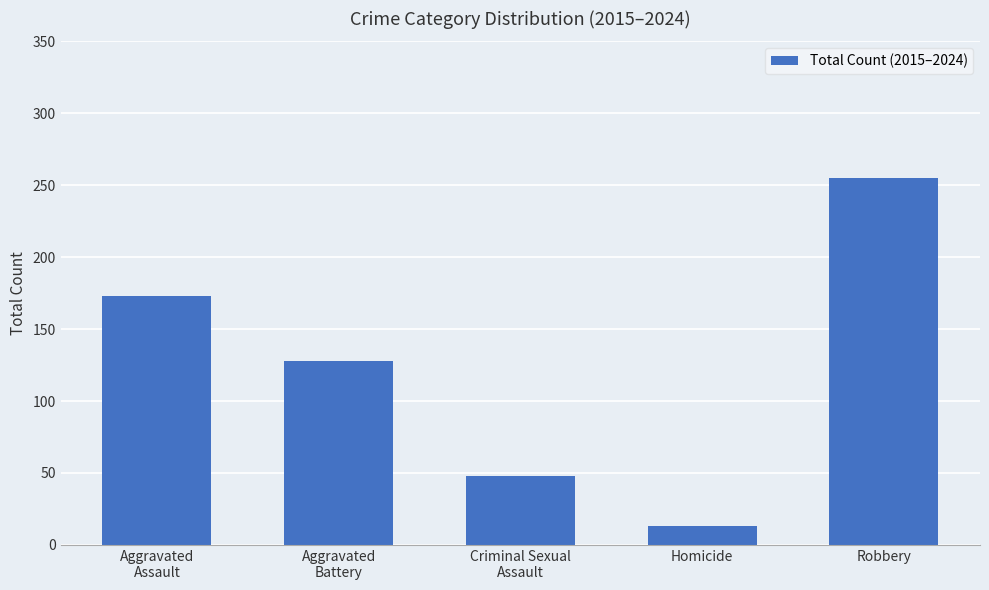

Rank the categories by value from lowest to highest.

Homicide, Criminal Sexual
Assault, Aggravated
Battery, Aggravated
Assault, Robbery